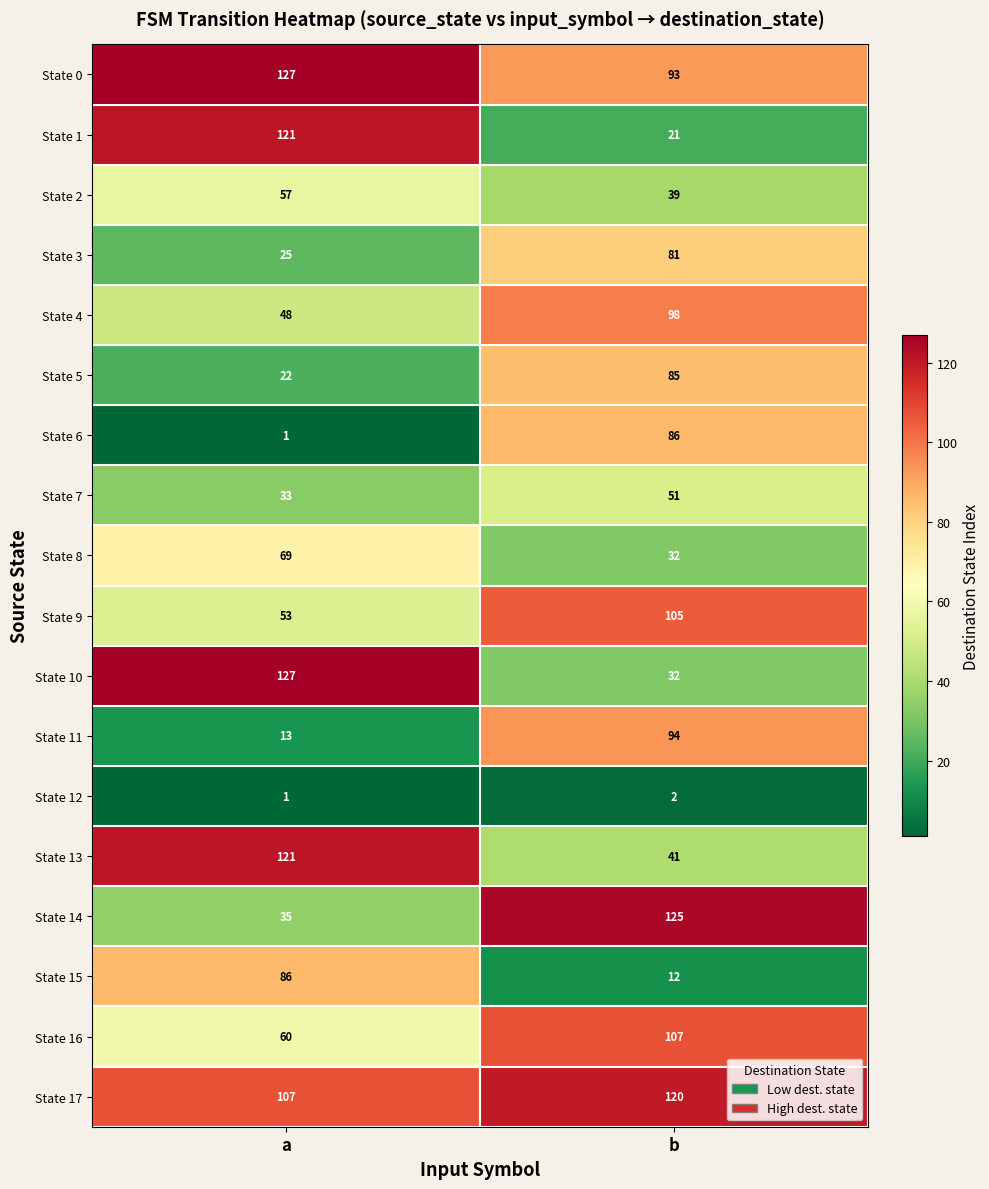

What is the average value of the State 2 series?

48